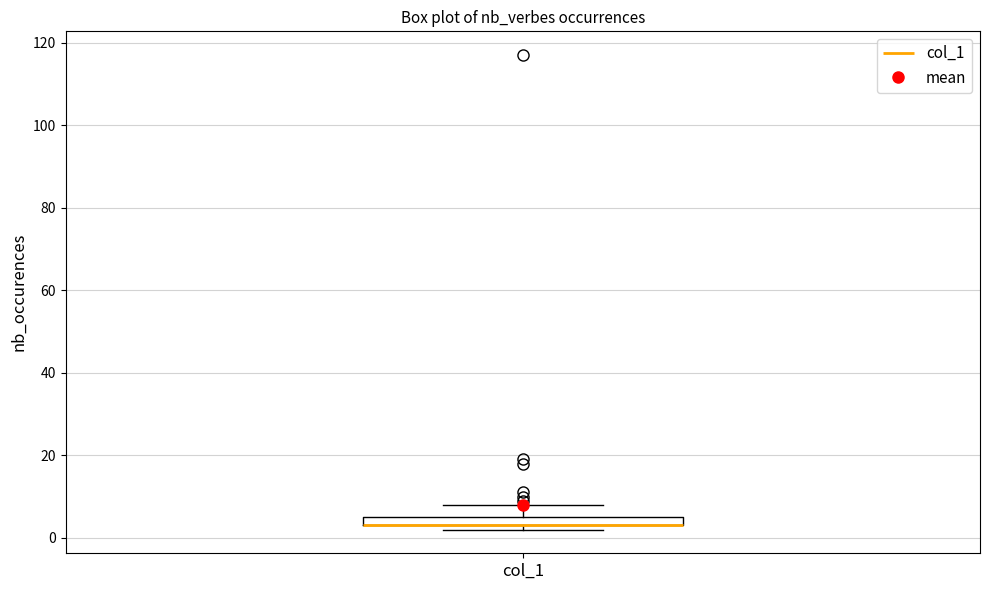

Where is the upper edge of the box for col_1 on the y-axis? The values are not printed on the chart, so give them approximately, as read against the axis.

6